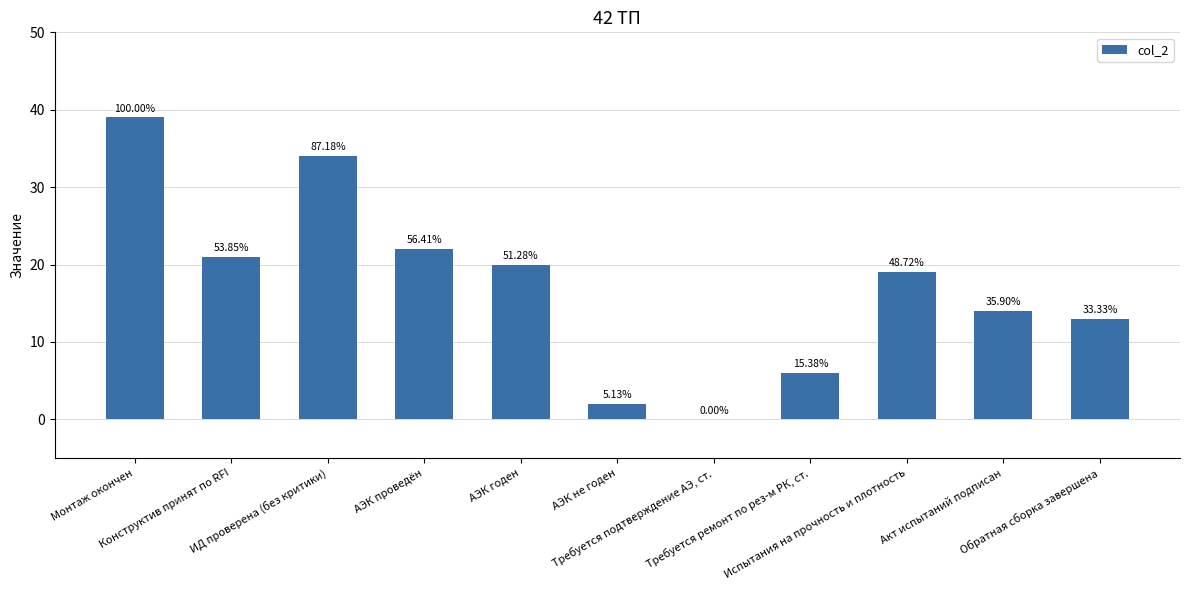

How many distinct data groups are displayed?

1